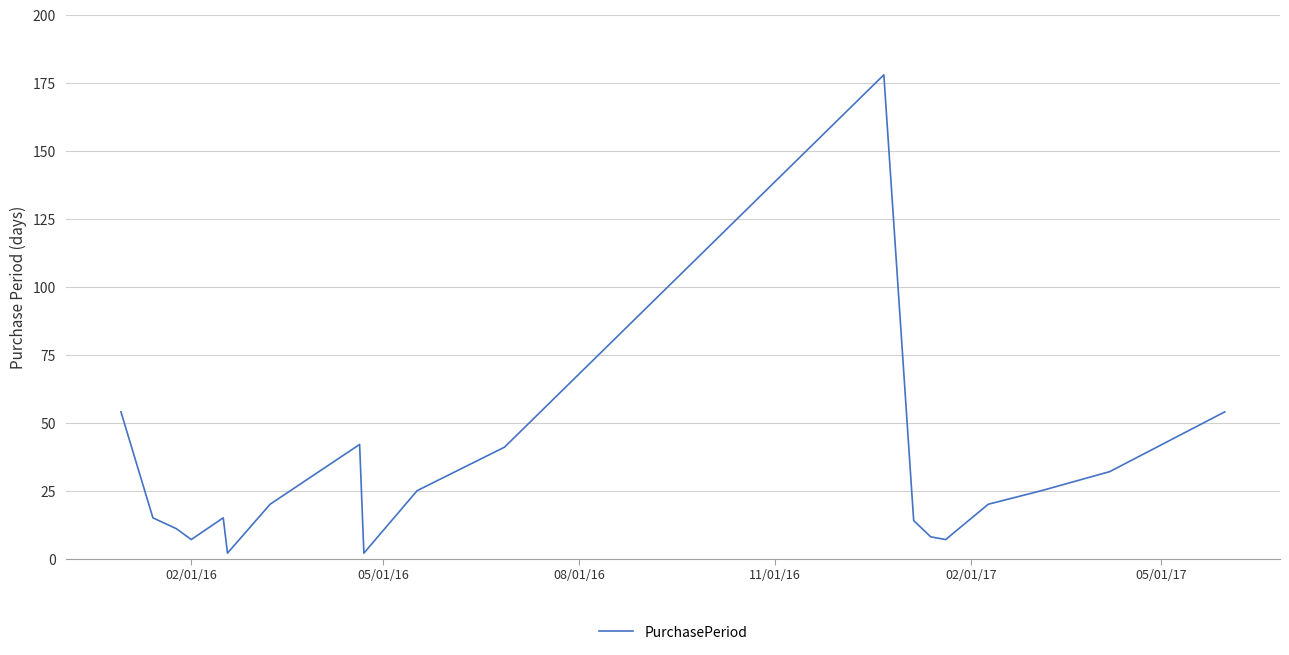

What is the maximum value shown in the chart?

178